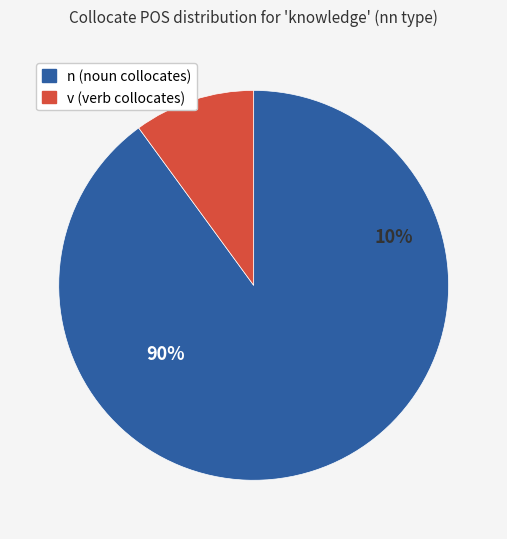

Does any single category account for the majority?

Yes